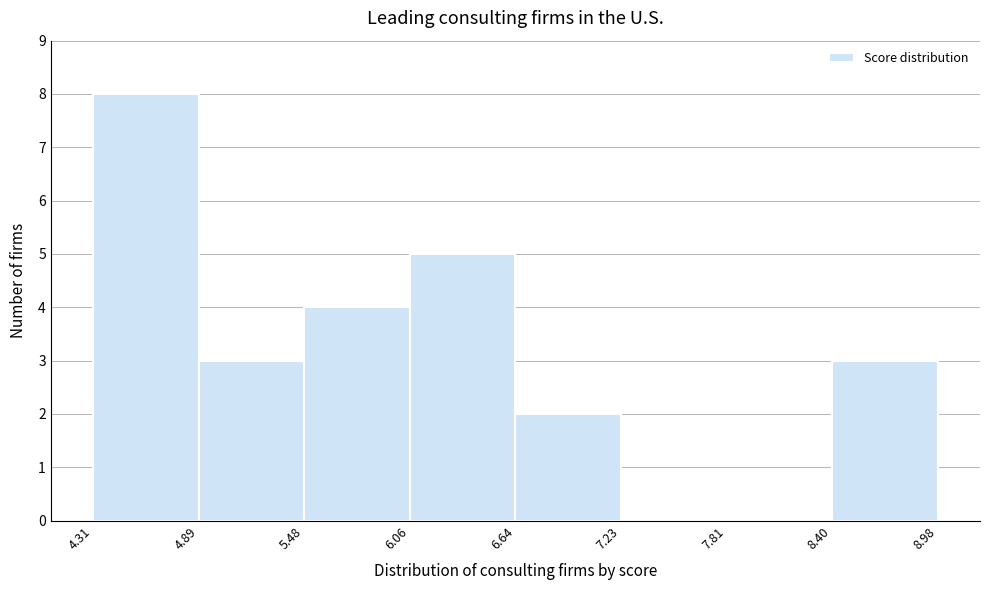

Reading left to right, list every bar in this chart as the range it spans on the x-axis followed by its height. The values are not printed on the chart, so give them approximately, as read against the axis.

4.31 to 4.89: 8
4.89 to 5.48: 3
5.48 to 6.06: 4
6.06 to 6.64: 5
6.64 to 7.23: 2
7.23 to 7.81: 0
7.81 to 8.40: 0
8.40 to 8.98: 3